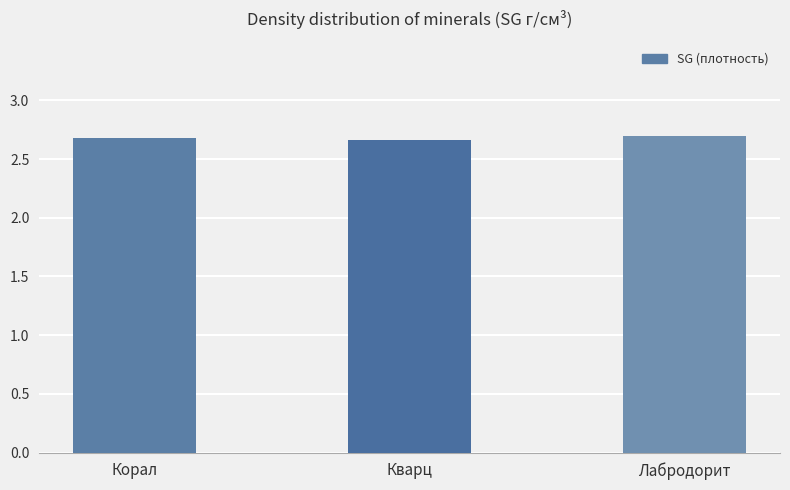

True or false: the data shows 2.7 at Корал.

True